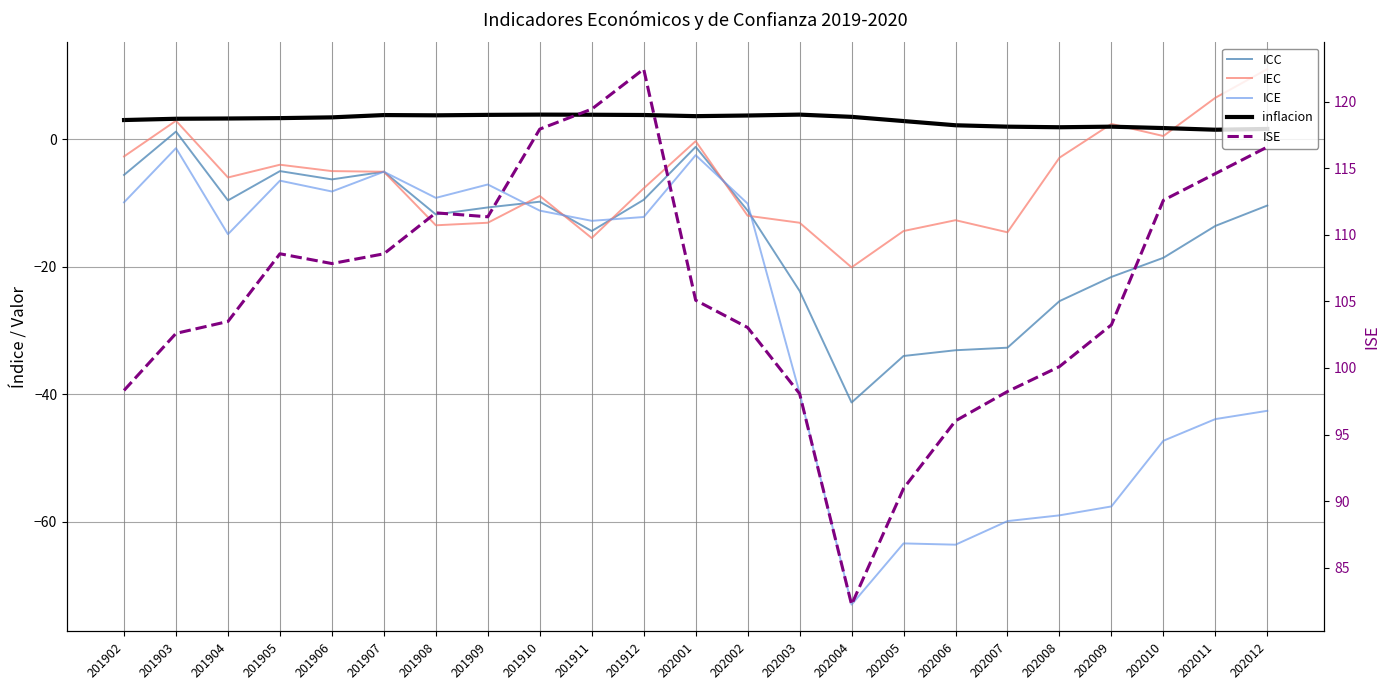

Is the value of inflacion at 201905 greater than the value of IEC at 201907?

Yes